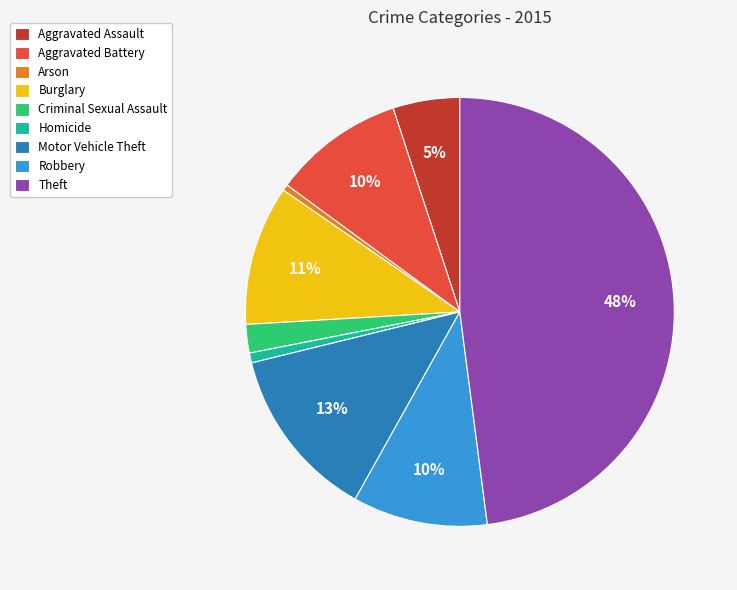

True or false: Theft accounts for 60% of the total.

False